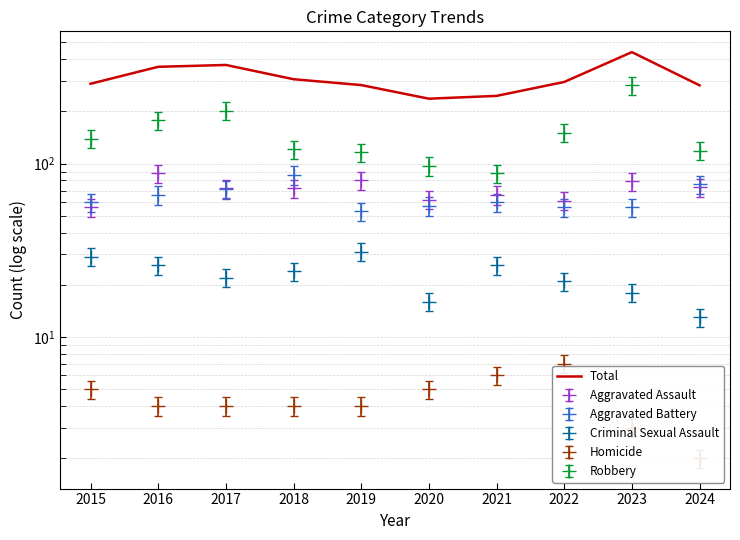

Approximately how many times larger is the value at 2023 compared to 2015?

1.5